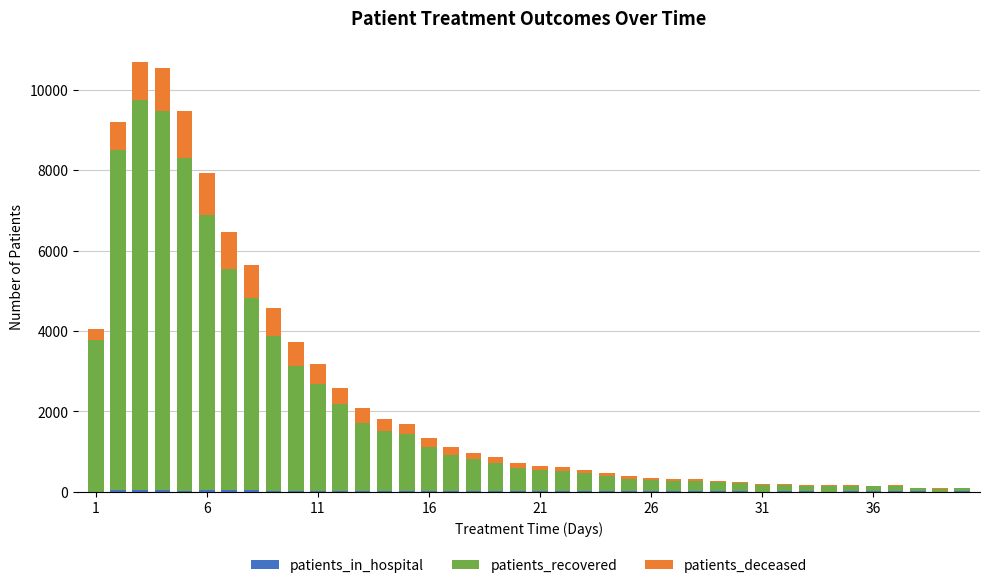

Are the bars grouped side by side (vs. stacked)?

No